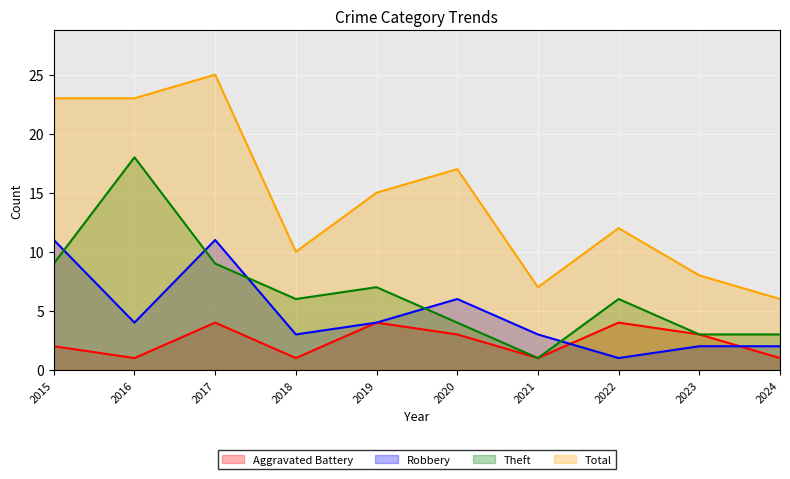

What is the minimum value for Robbery?

1